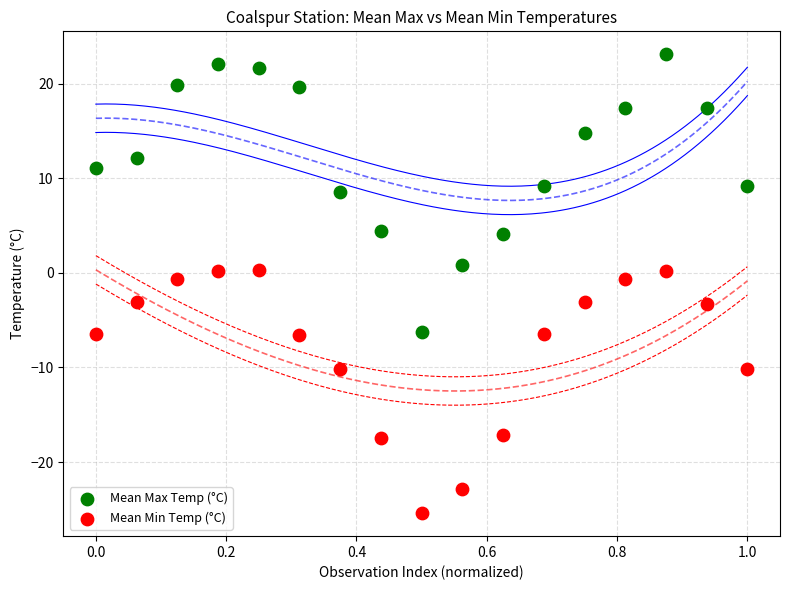

Which series reaches the maximum Y coordinate?

Mean Max Temp (°C)